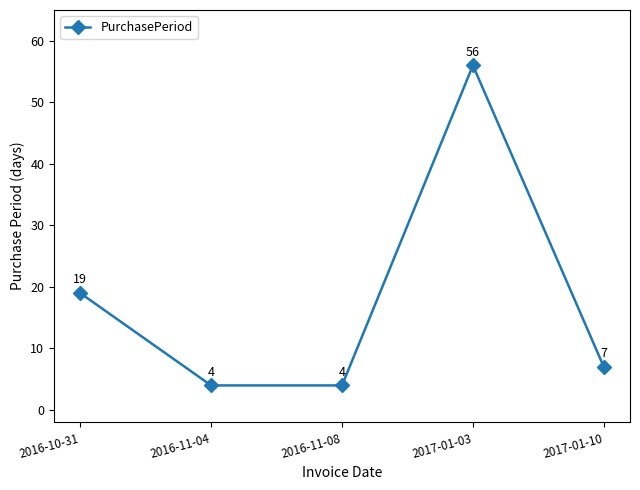

At which category does the data reach its first local peak?

2017-01-03